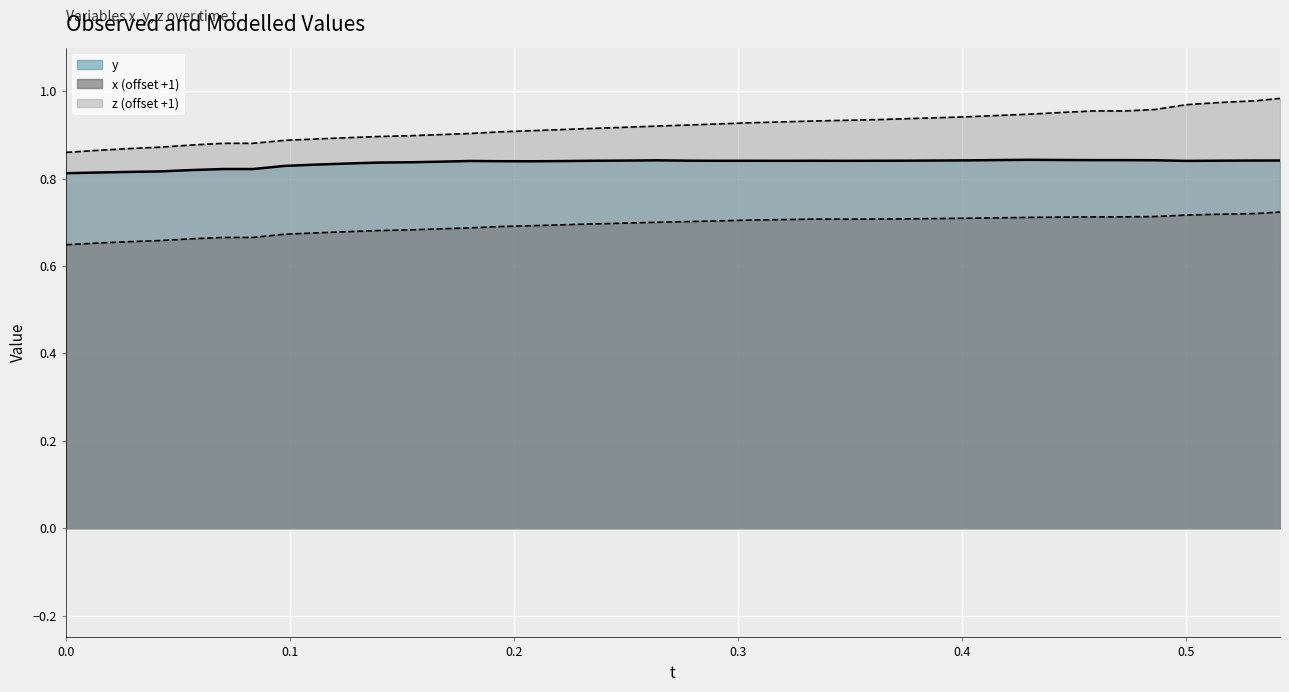

Does the chart display data point markers on the line(s)?

No